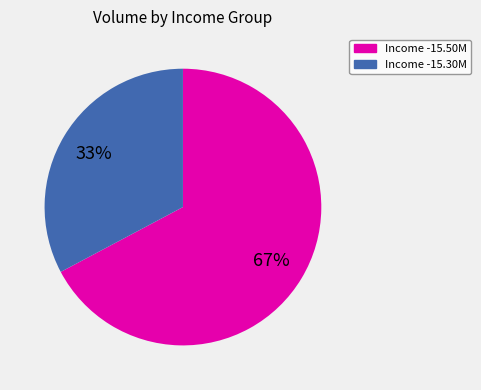

To the nearest percent, what is the average slice percentage?

50%